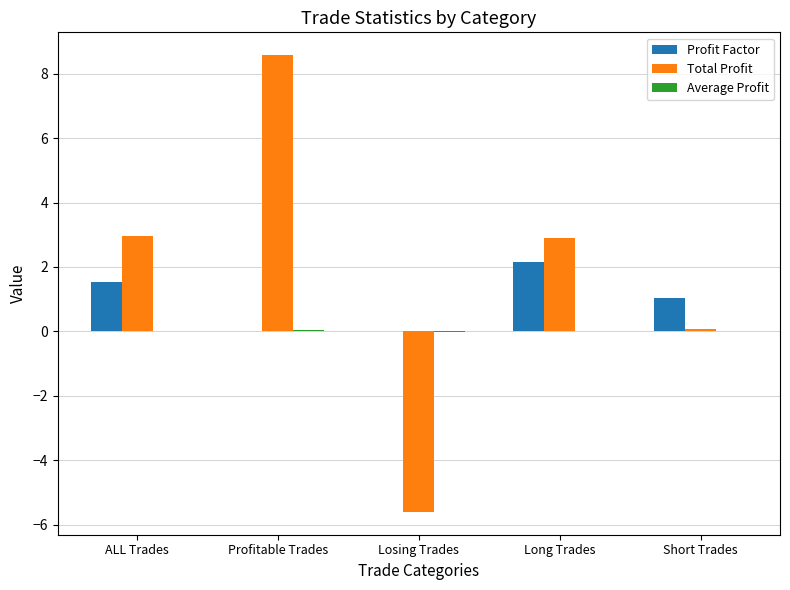

At which category is the sum across all series the highest?

Profitable Trades